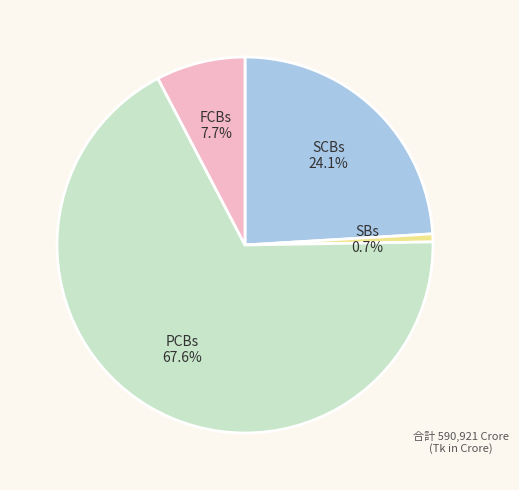

To the nearest percent, what percentage of the pie is SBs?

1%